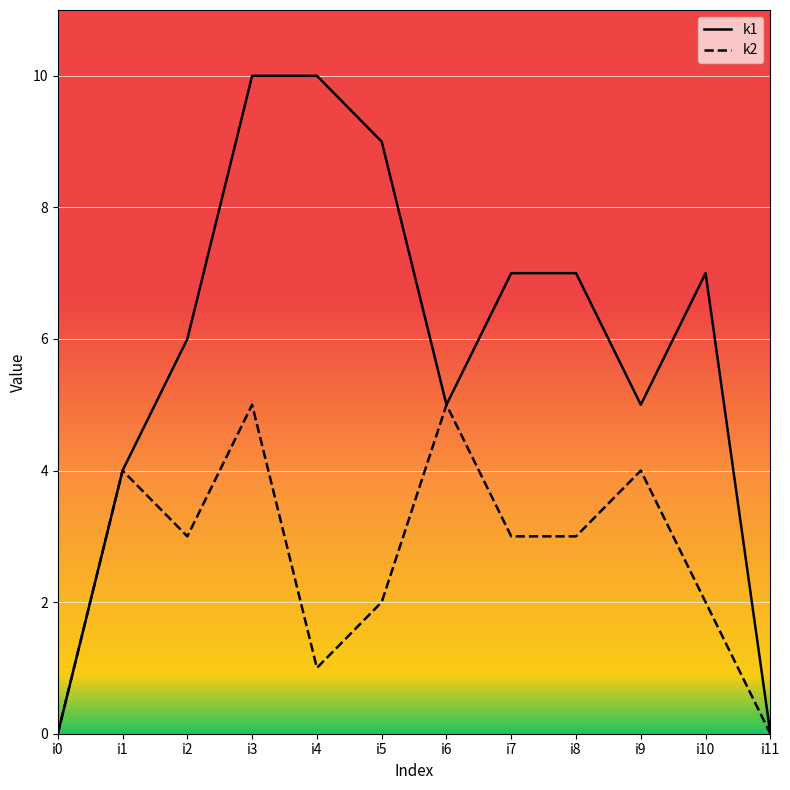

How many interior local peaks does the k2 series have?

4